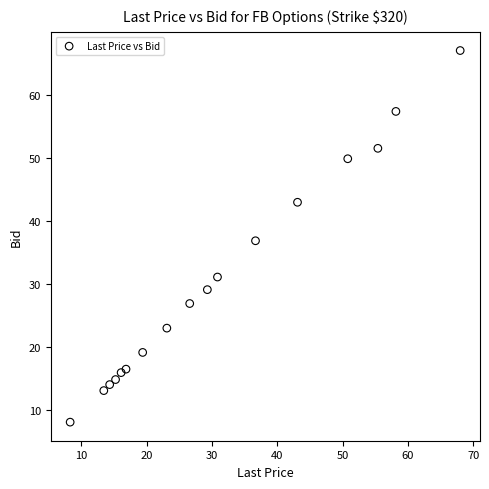

What is the range of Y values (max minus min)?

58.9